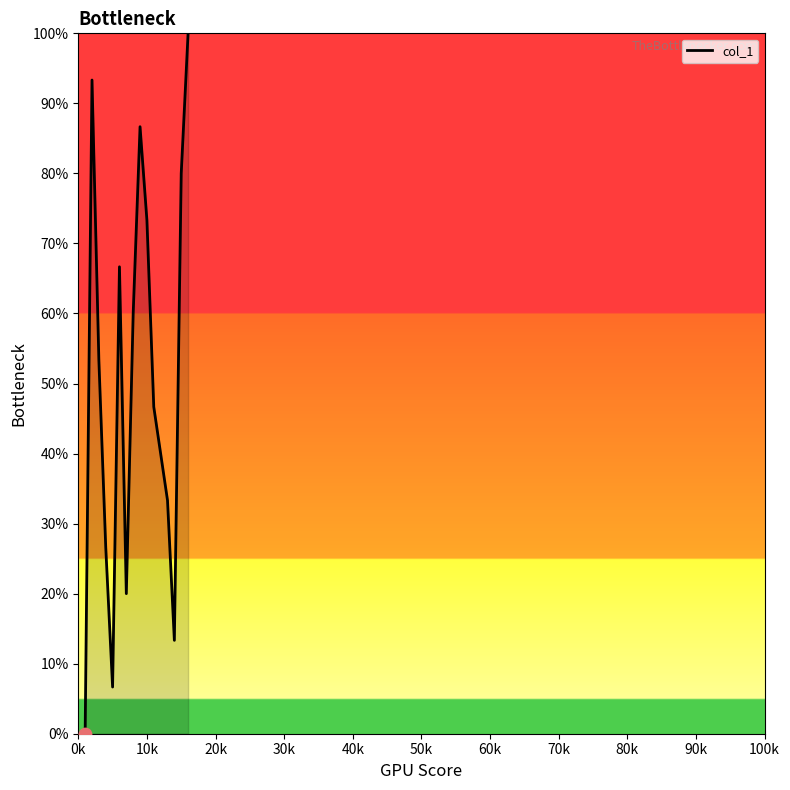

What is the maximum value shown in the chart?

100.0